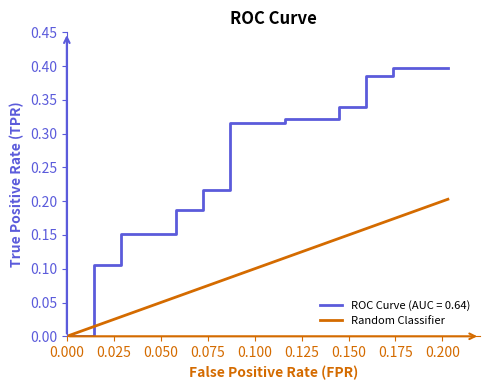

What is the sum of all values?

1.9